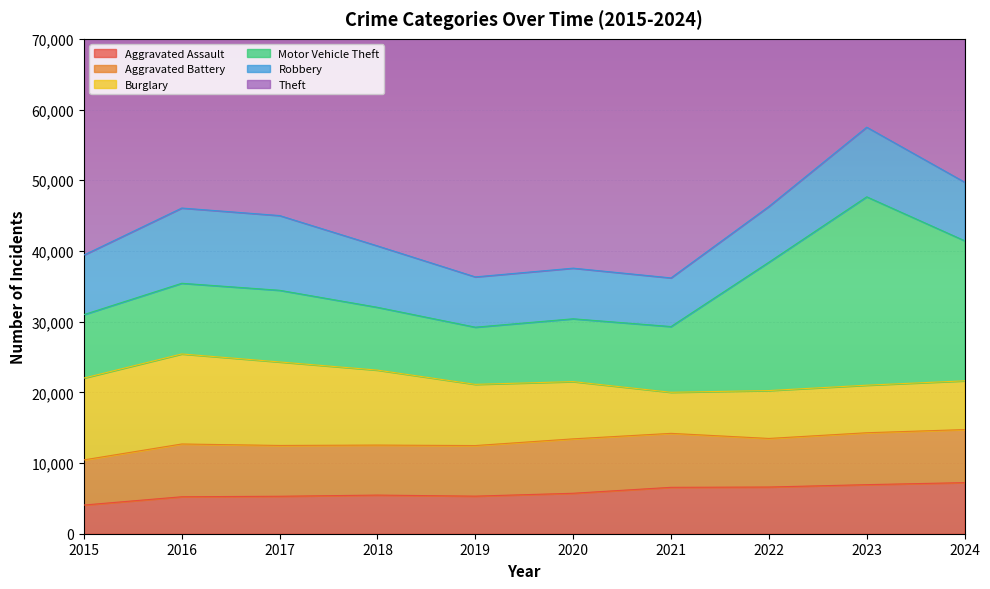

The value of Burglary at 2017 is 11812. True or false?

True